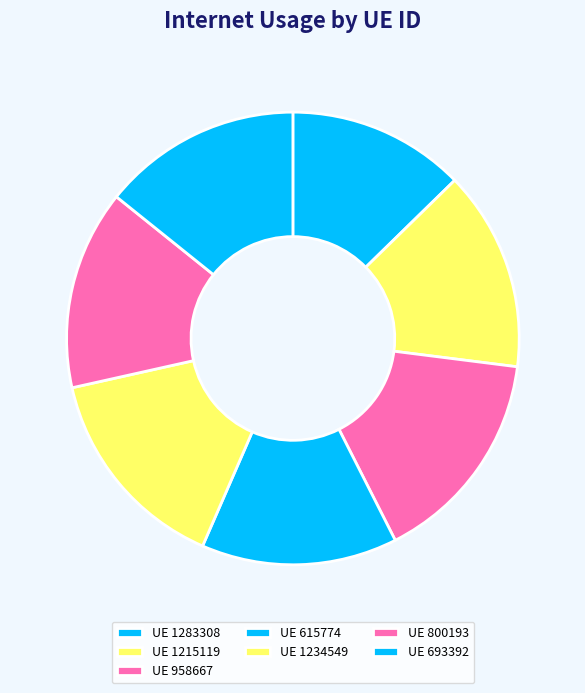

How many slices are in this pie chart?

7